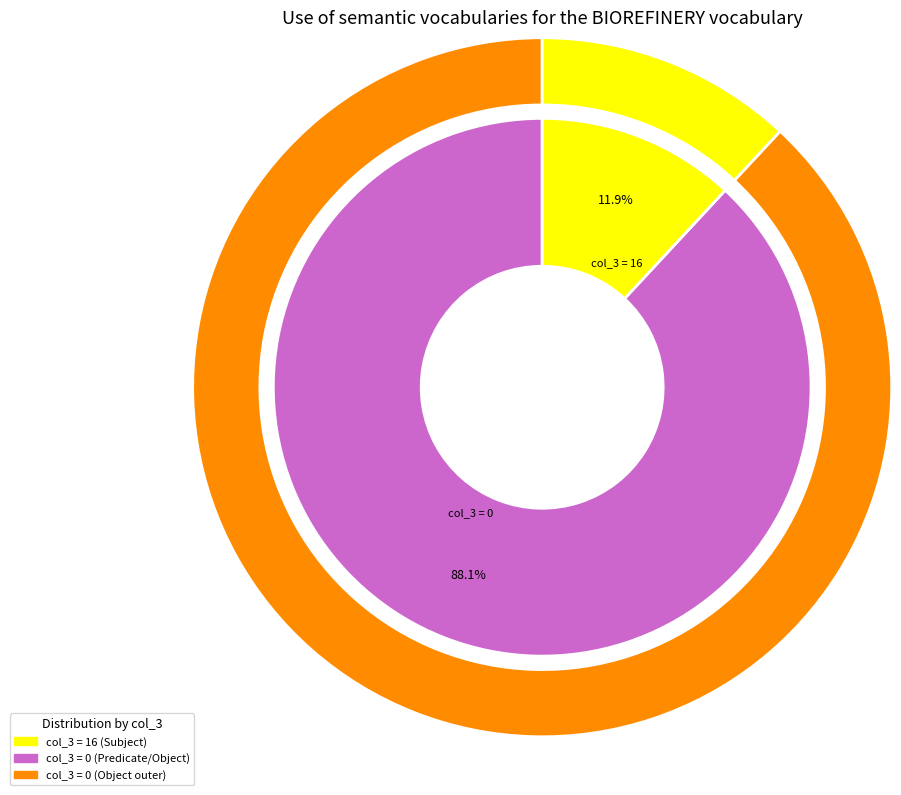

What is the change in value from 0 to 0?

-2.9